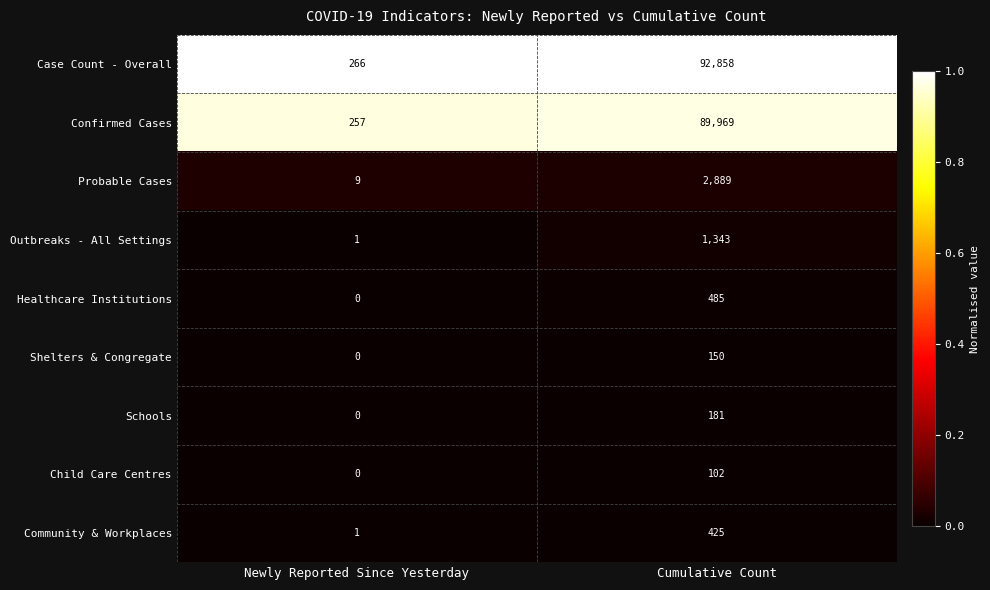

The value of Outbreaks - All Settings at Newly Reported Since Yesterday is 0. True or false?

False